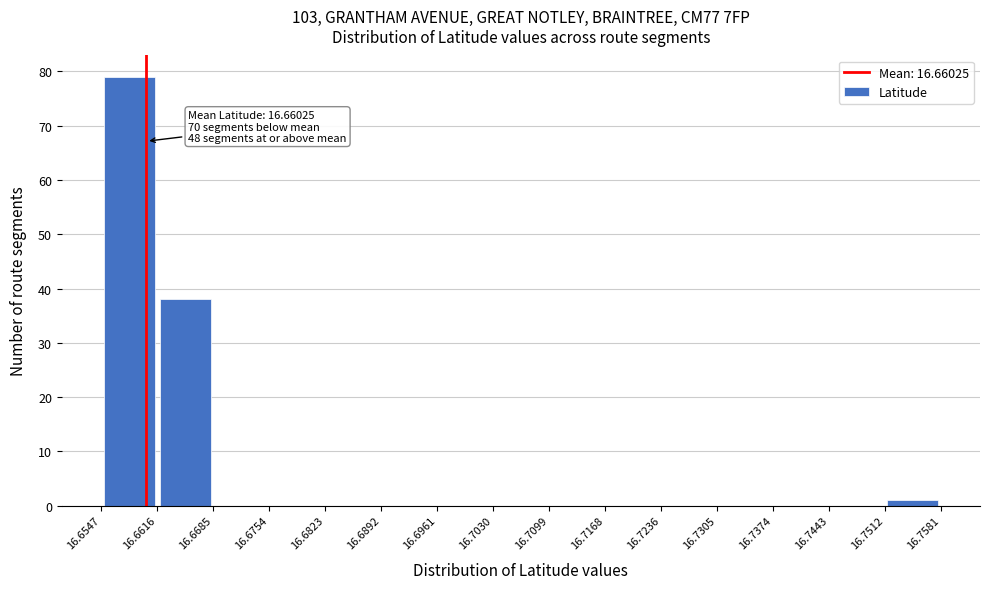

Which range on the x-axis has the tallest bar?

16.6547 to 16.6616